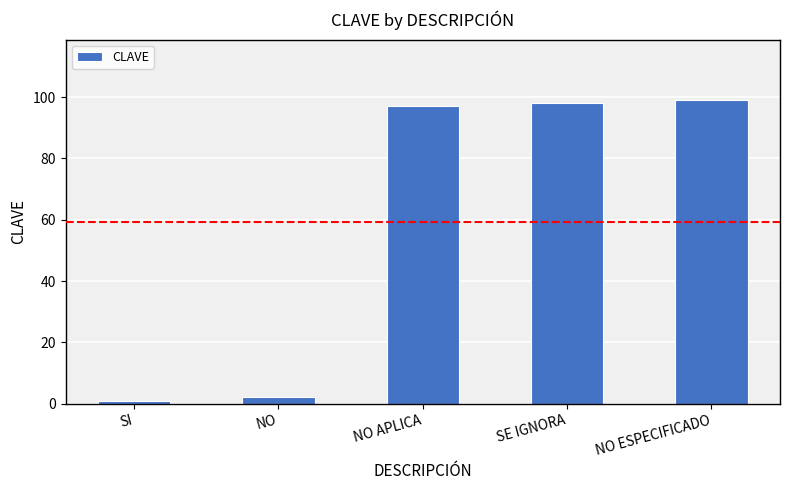

What is the sum of the values at SE IGNORA and NO?

100